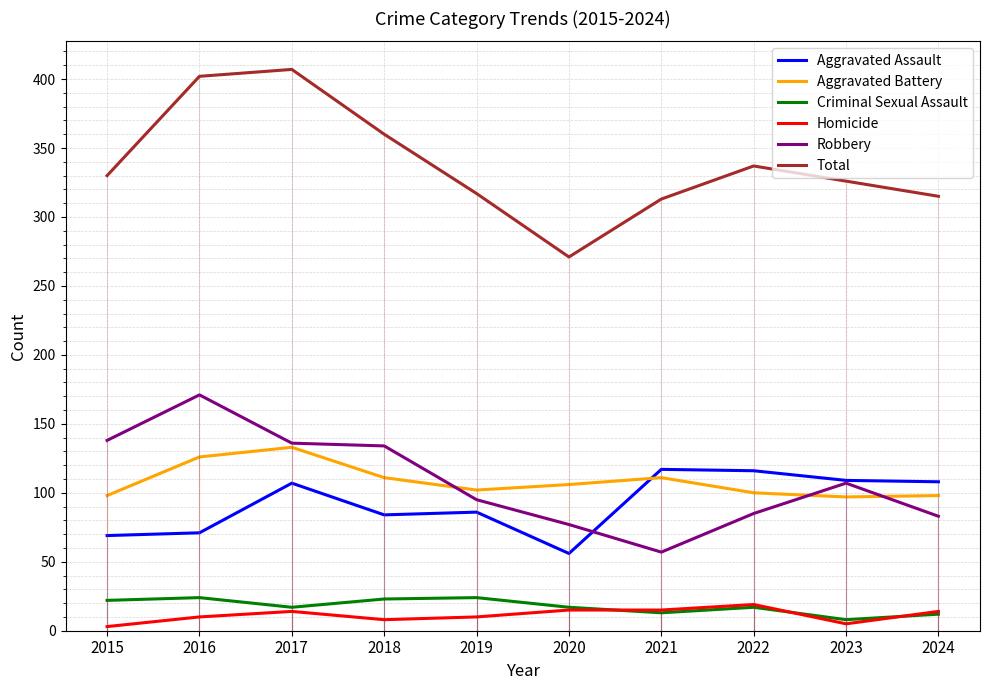

Which series changed the most between 2015 and 2021?

Robbery